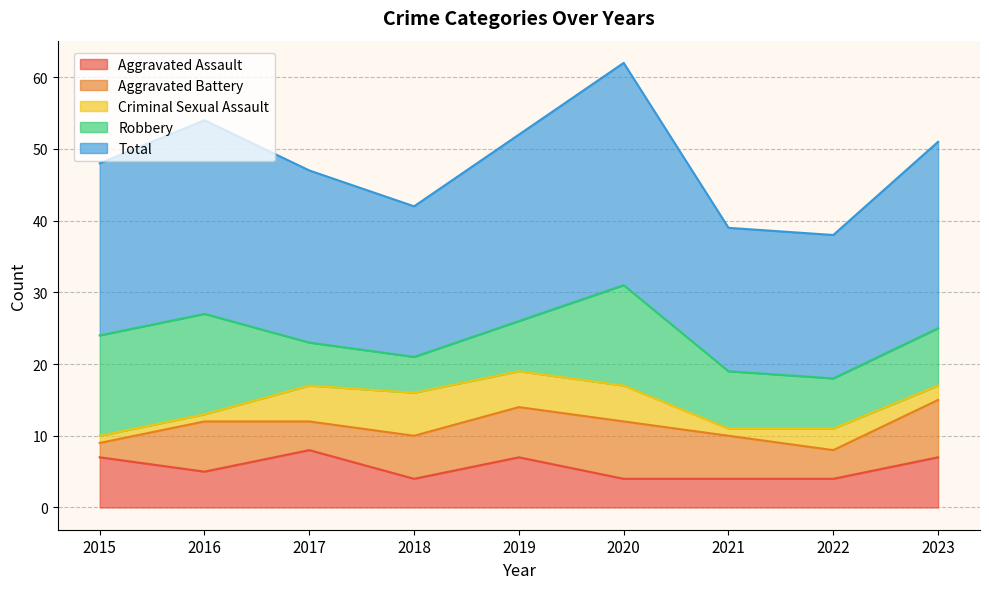

What is the total value across all series at 2015?

48